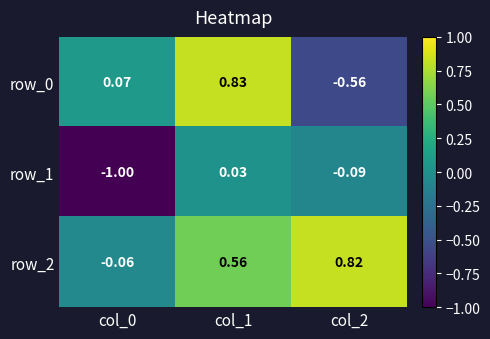

What is the sum of all row_2 values?

1.3